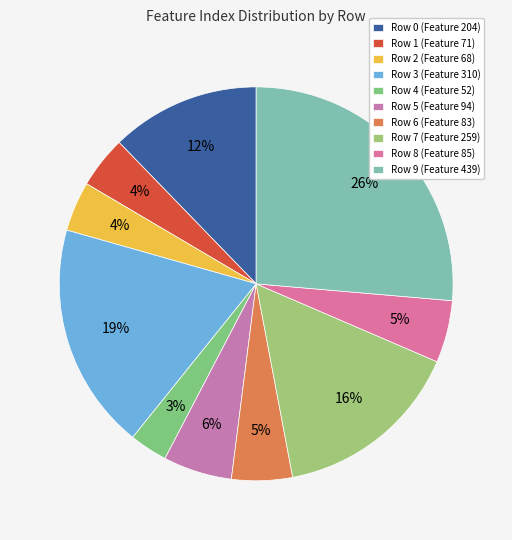

How many slices are in this pie chart?

10